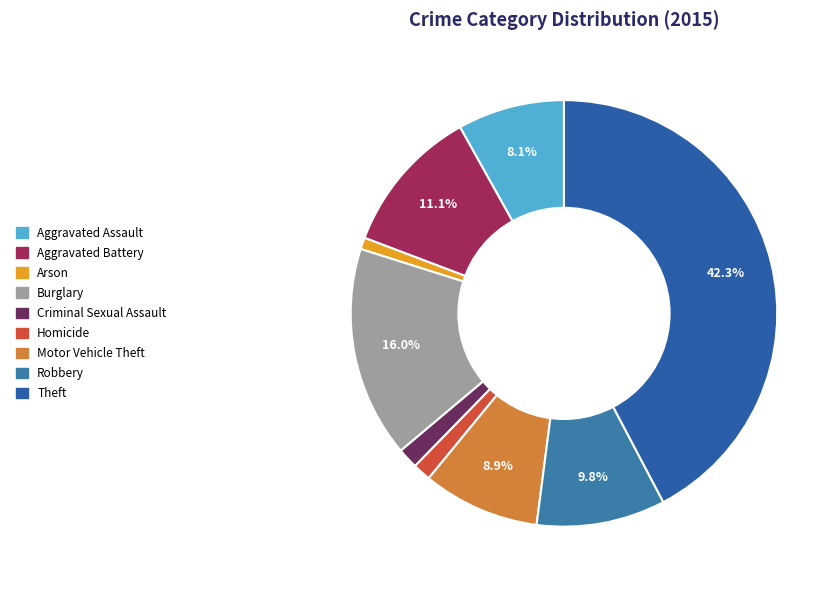

How many segments does this pie chart have?

9